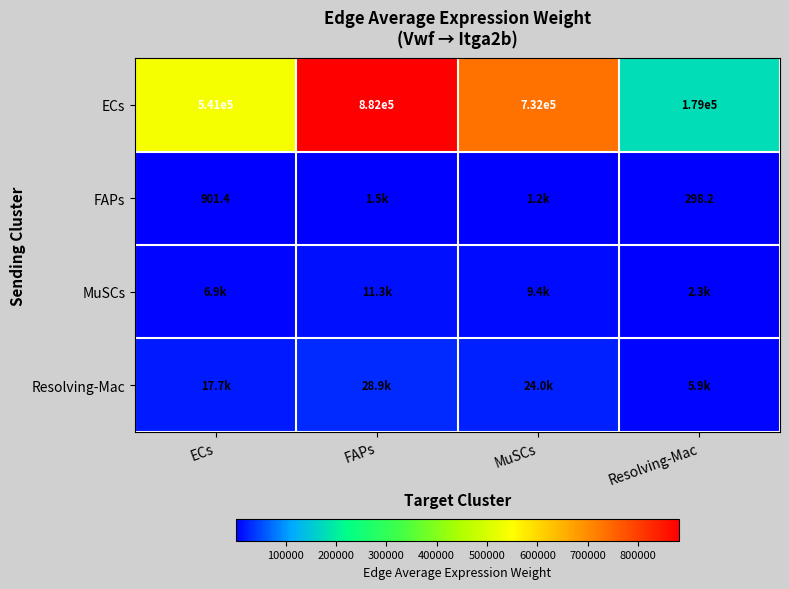

Which series has the widest spread of values?

ECs